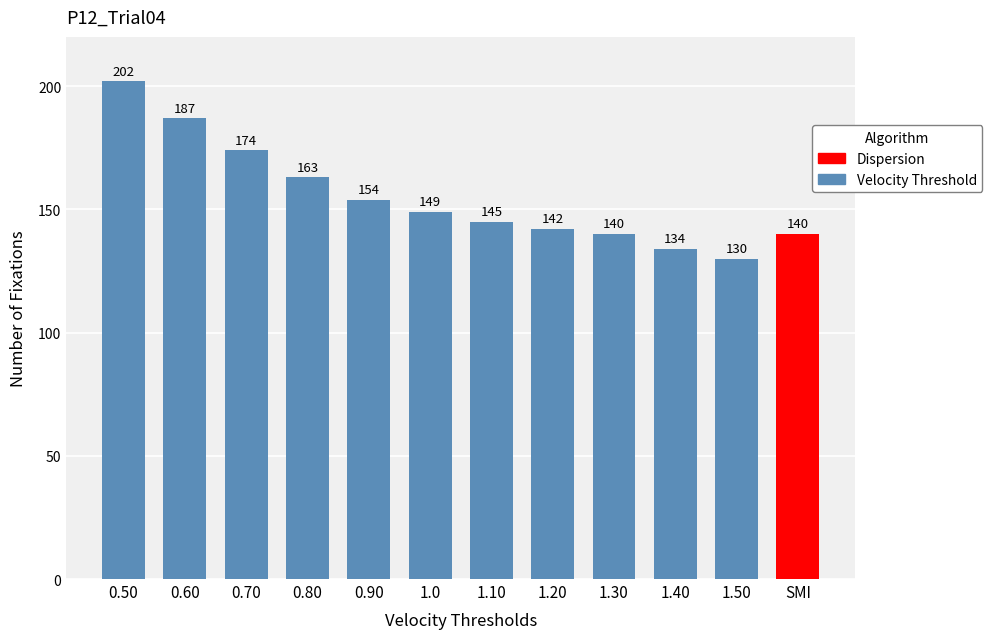

What is the maximum value shown in the chart?

202